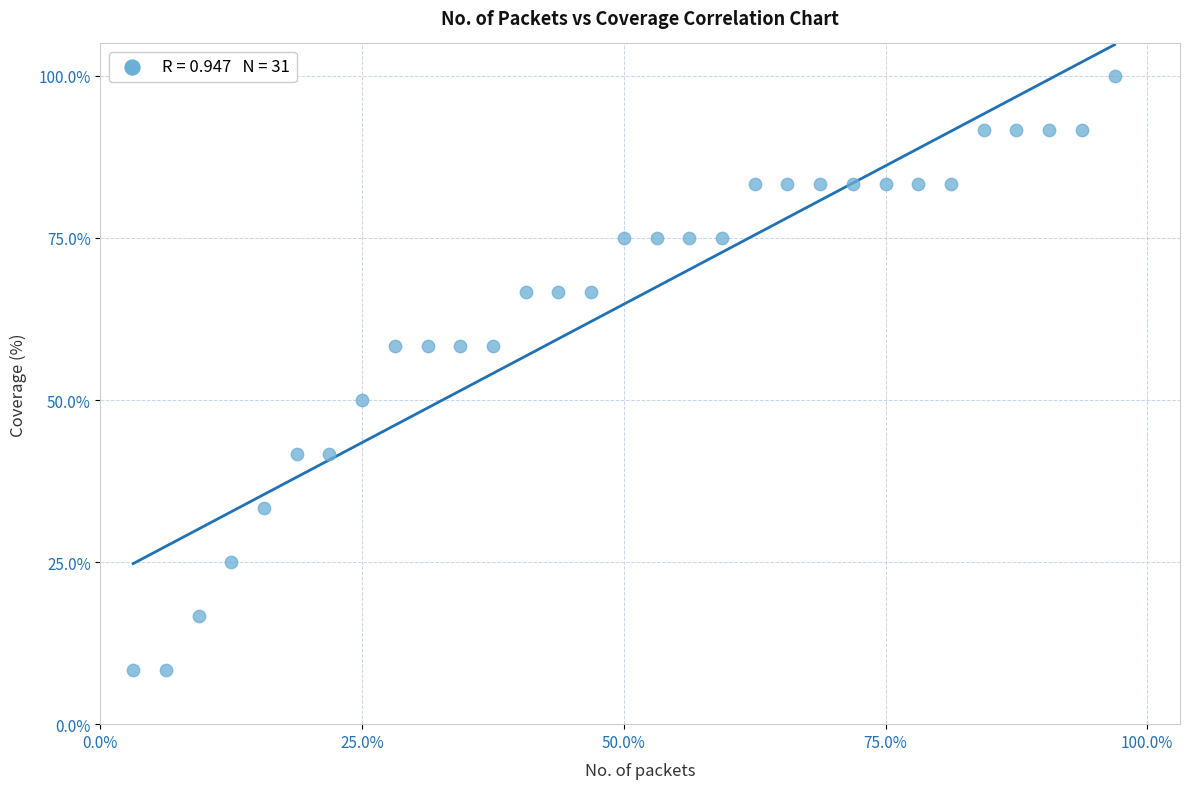

What is the range of Y values (max minus min)?

91.7